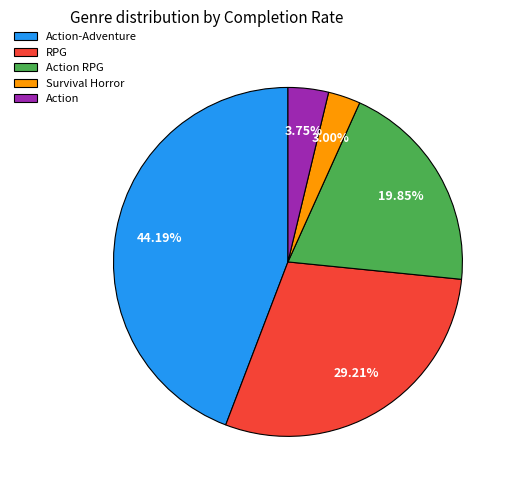

Do RPG and Action-Adventure together represent more than half of the pie?

Yes